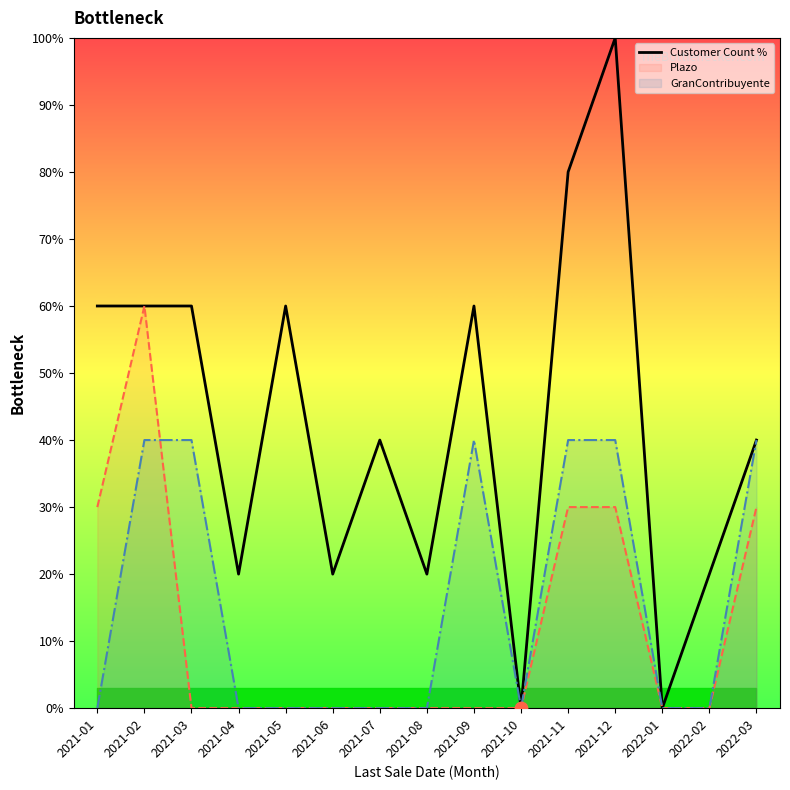

What is the change in value from 2021-03 to 2021-10?

-60